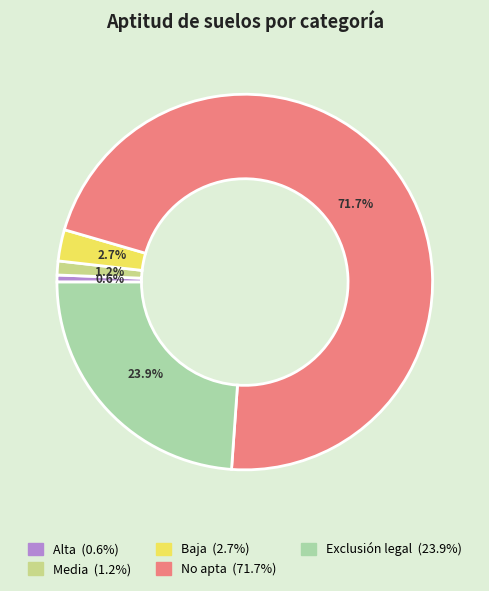

True or false: Baja accounts for 3% of the total.

True